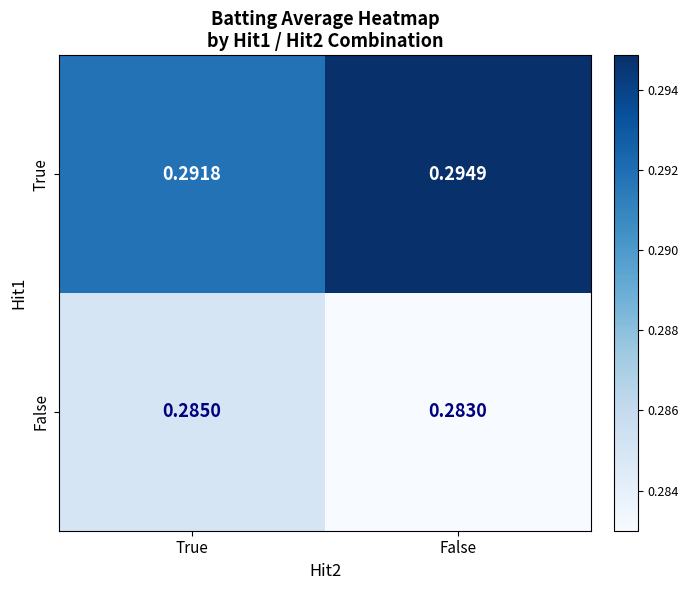

Which category has the highest value across all series?

False